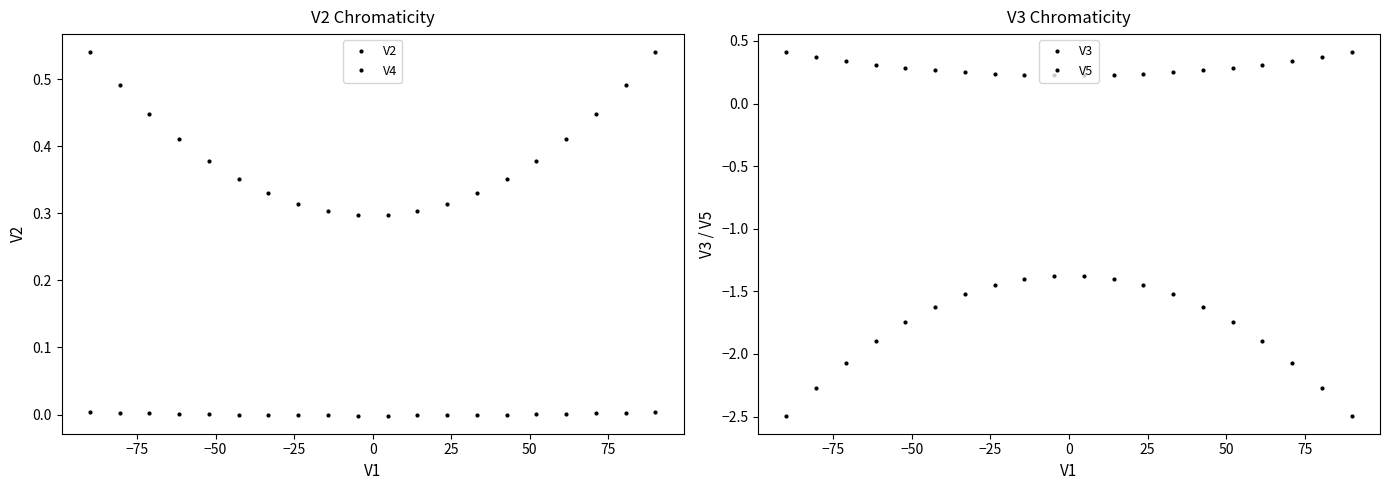

True or false: V5 and V3 cross at least once.

False